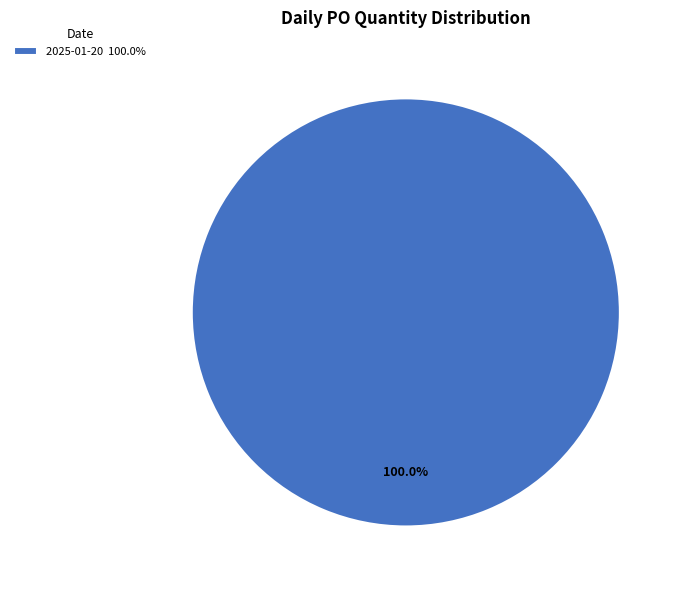

Does any single category account for the majority?

Yes